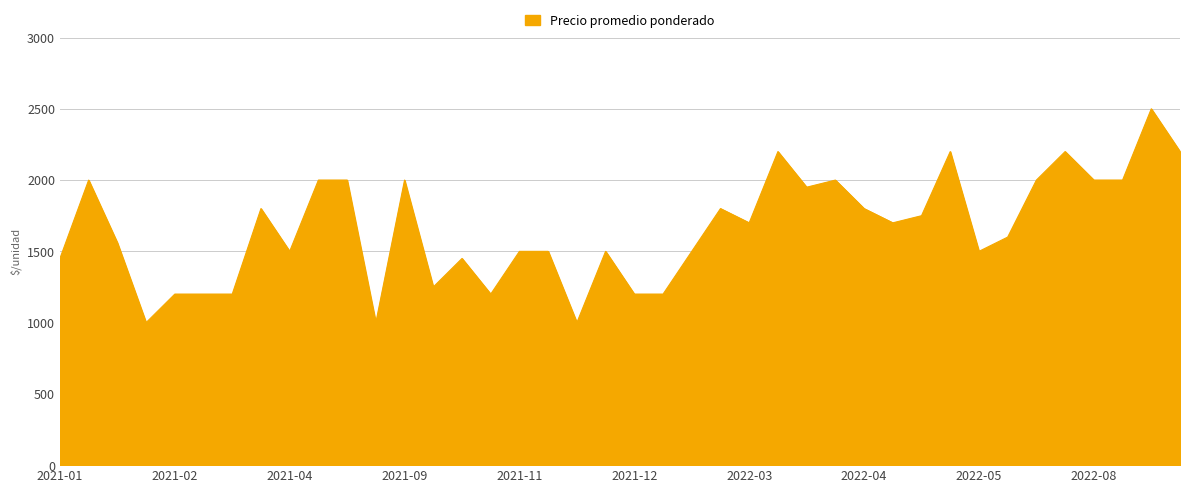

Does the chart have visible grid lines?

Yes